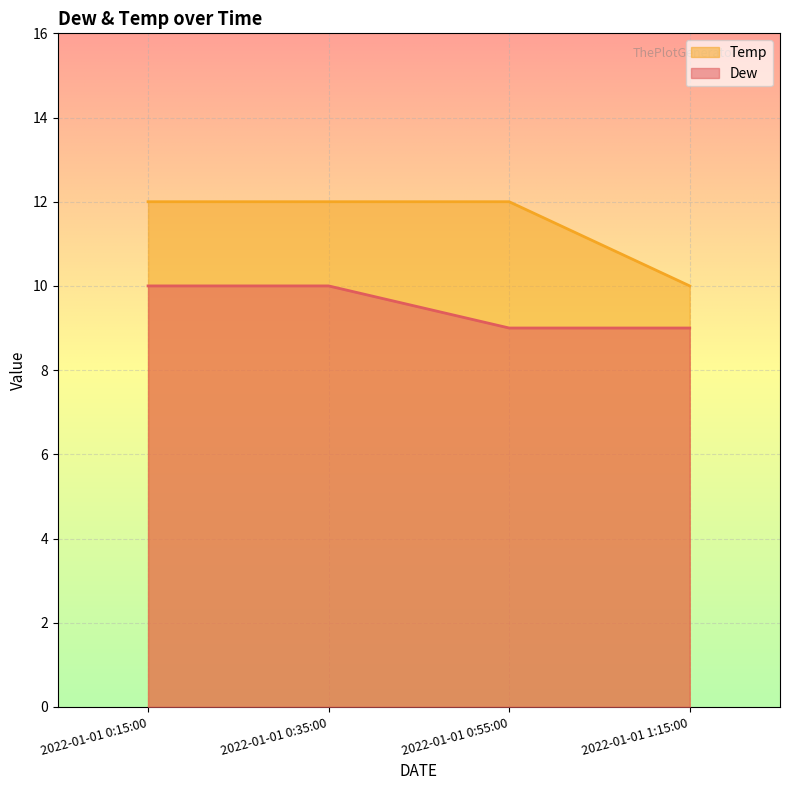

Count the Dew values in the range 9 to 10.

4